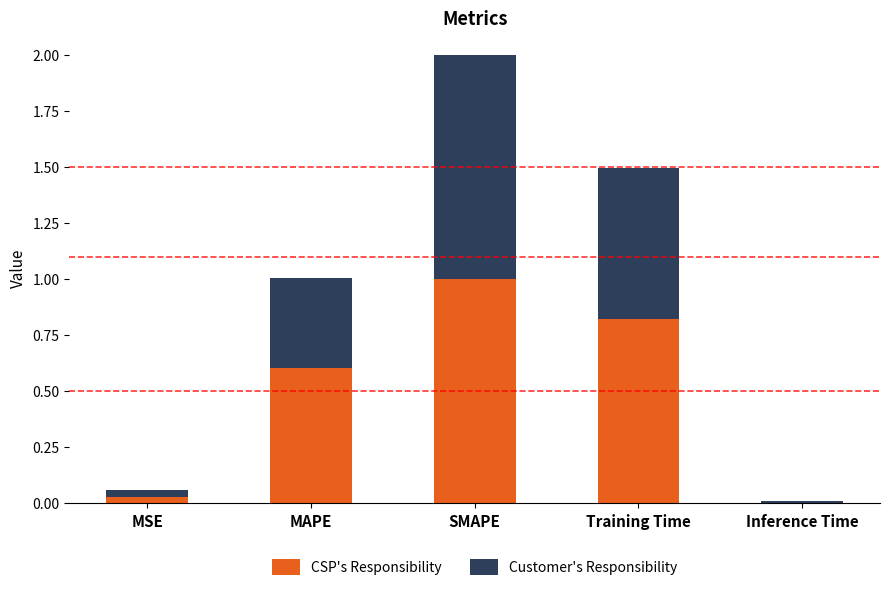

What is the highest value of the CSP's Responsibility series?

1.0